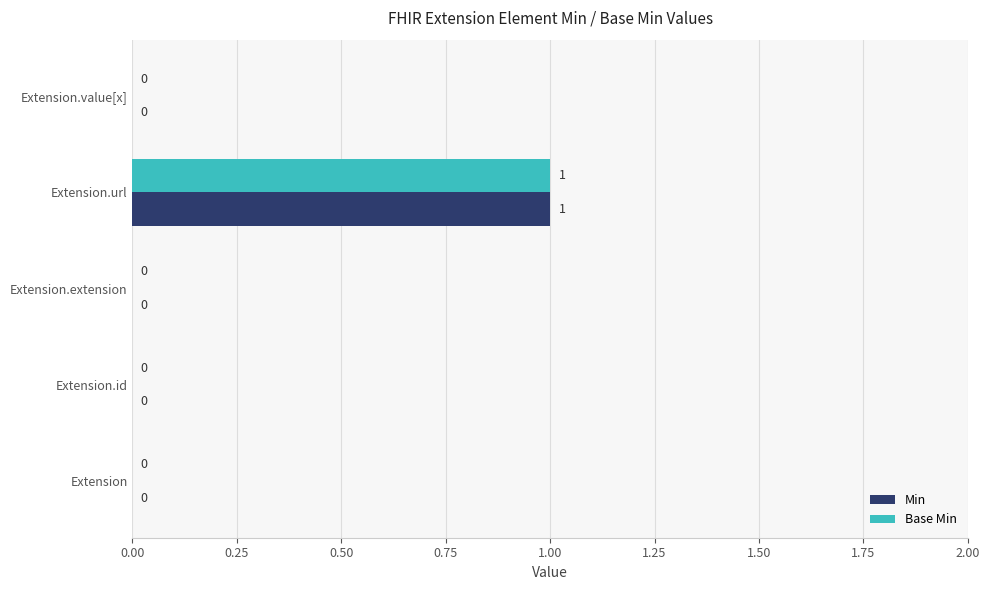

At which category does the chart reach its peak across all series?

Extension.url